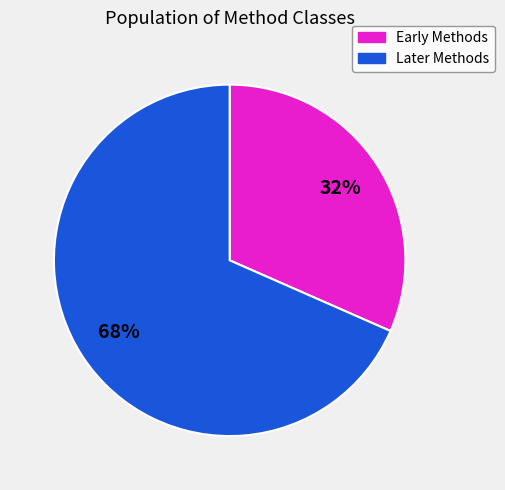

What is the smallest slice in the pie chart?

Early Methods